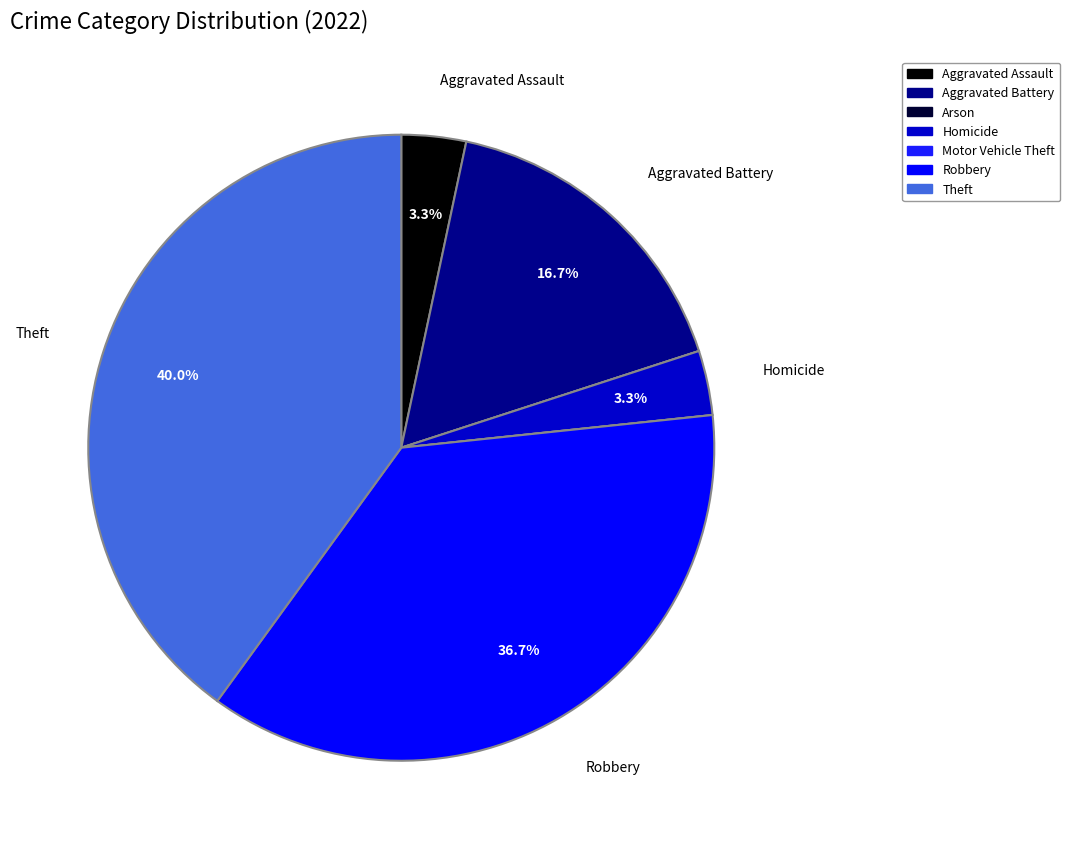

What portion of the pie excludes Theft?

60.0%